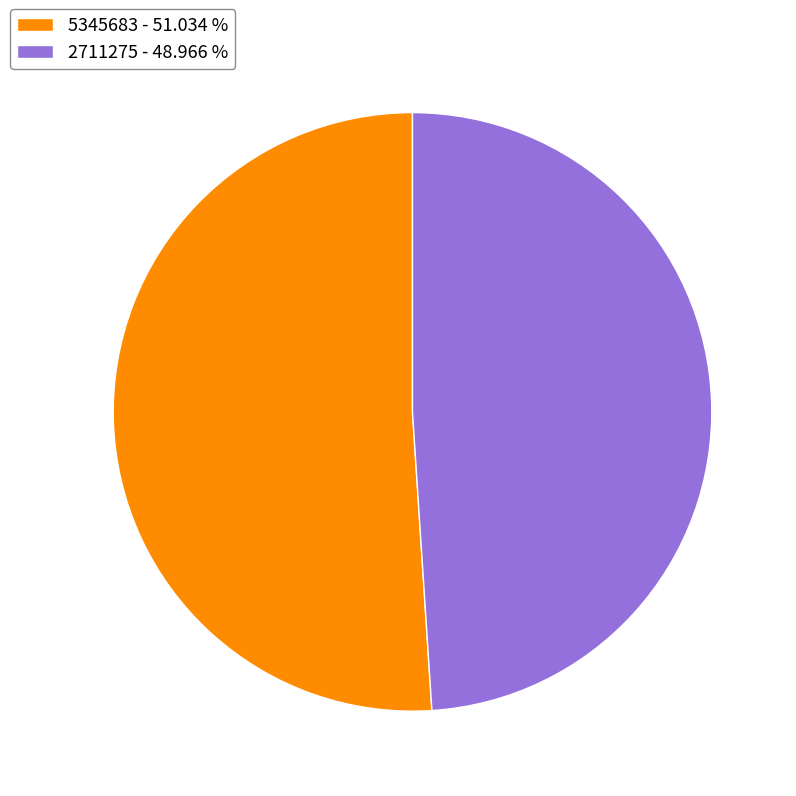

True or false: 5345683 accounts for 51% of the total.

True